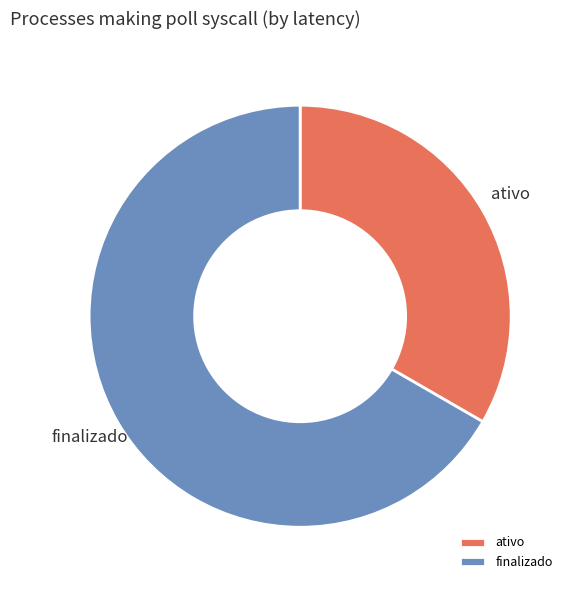

Combined, do finalizado and ativo account for over 50%?

Yes